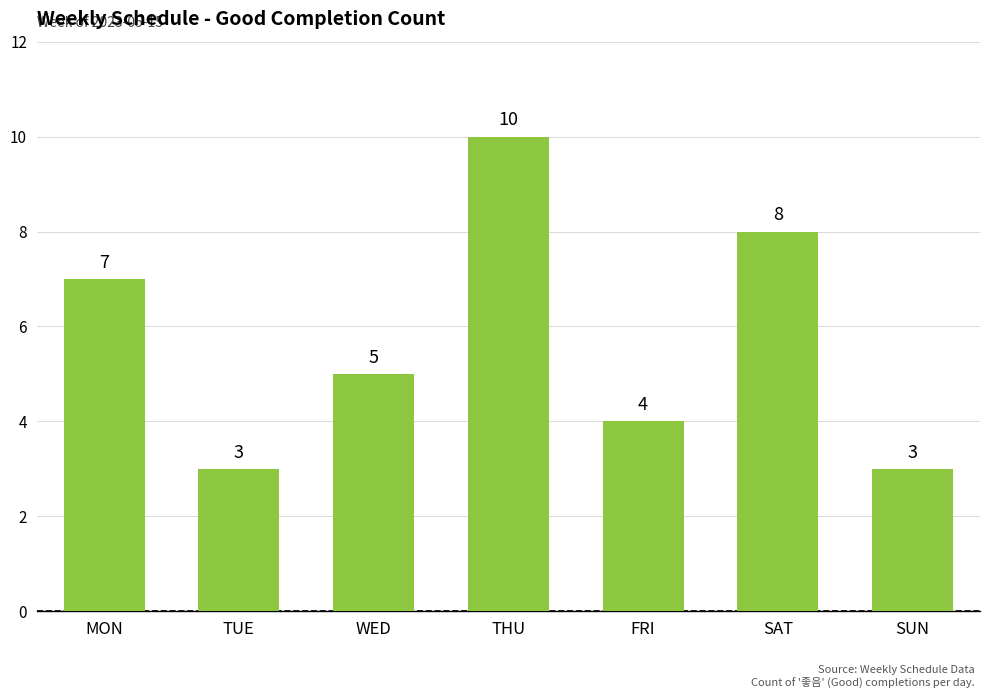

What is the change in value from TUE to WED?

+2